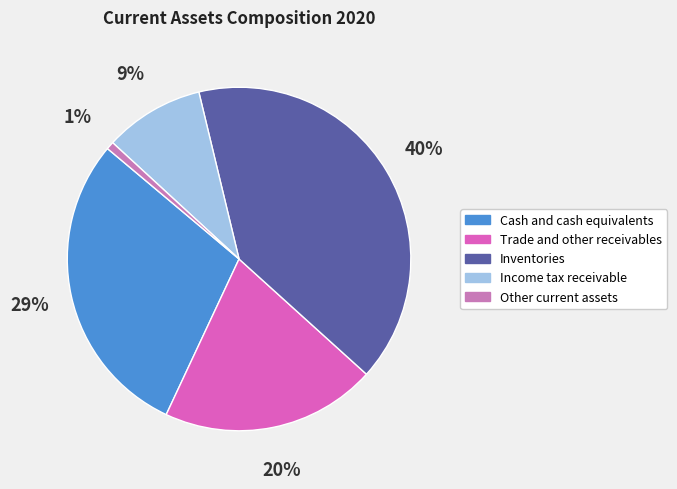

Count the number of slices in the pie.

5